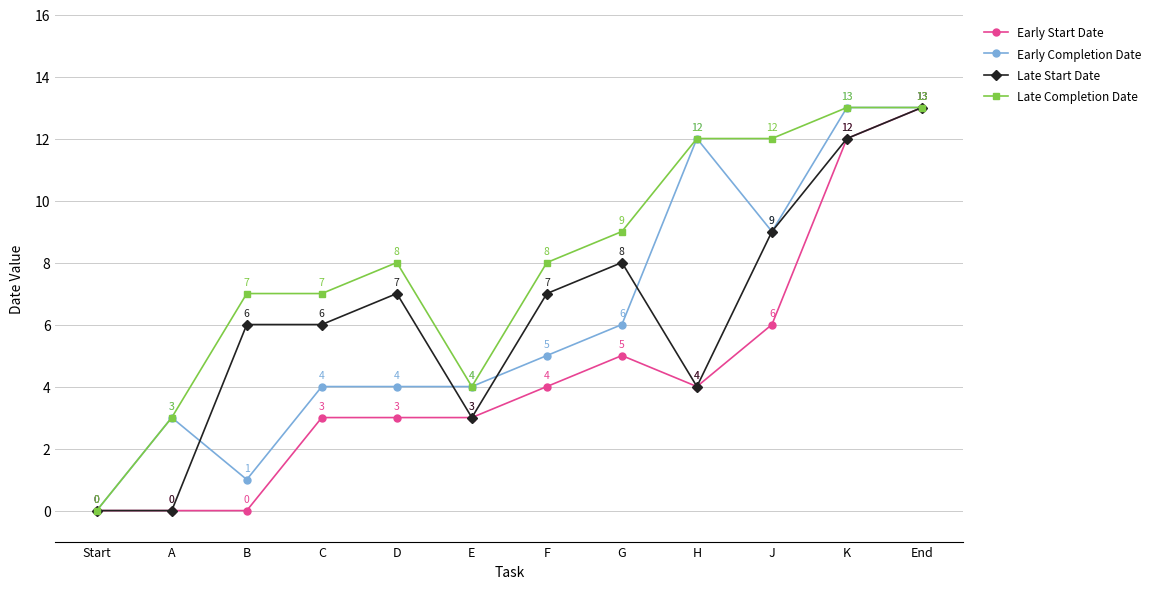

What is the label of the 11th point from the right?

A